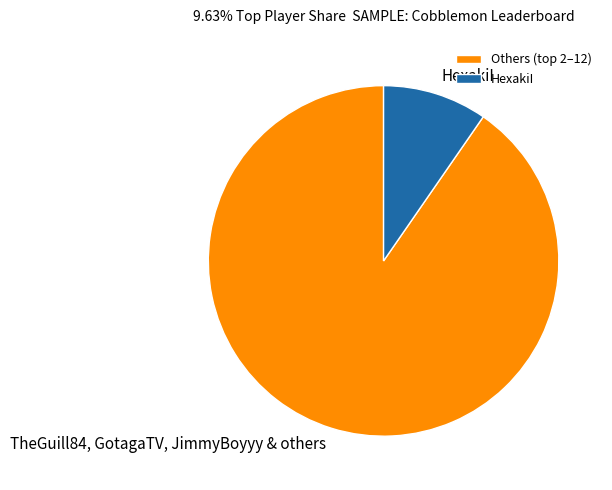

Does any single category account for the majority?

Yes